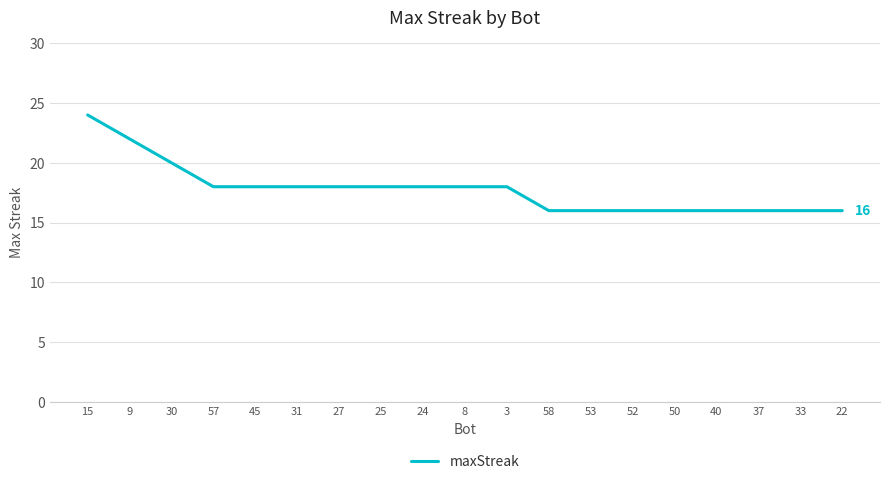

What is the sum of all values?

338